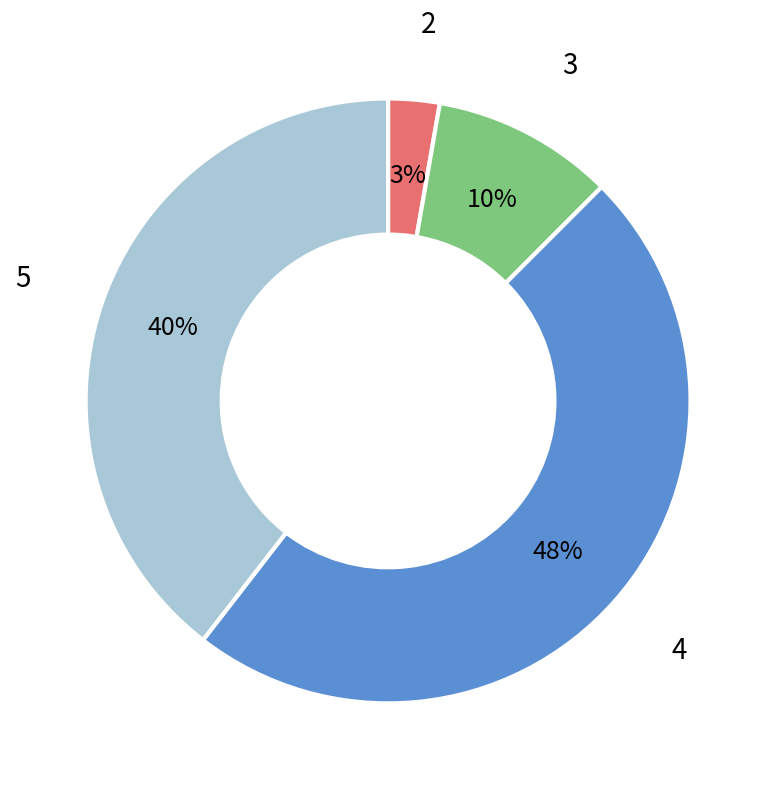

Which has a higher value, 5 or 2?

5